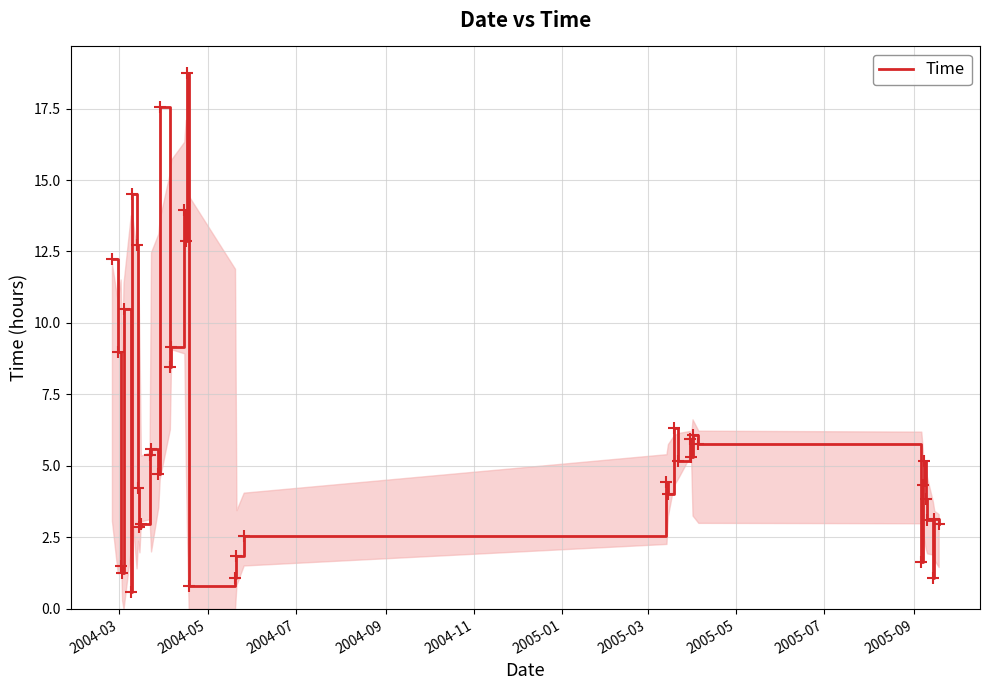

What is the difference between the maximum and minimum values?

18.1